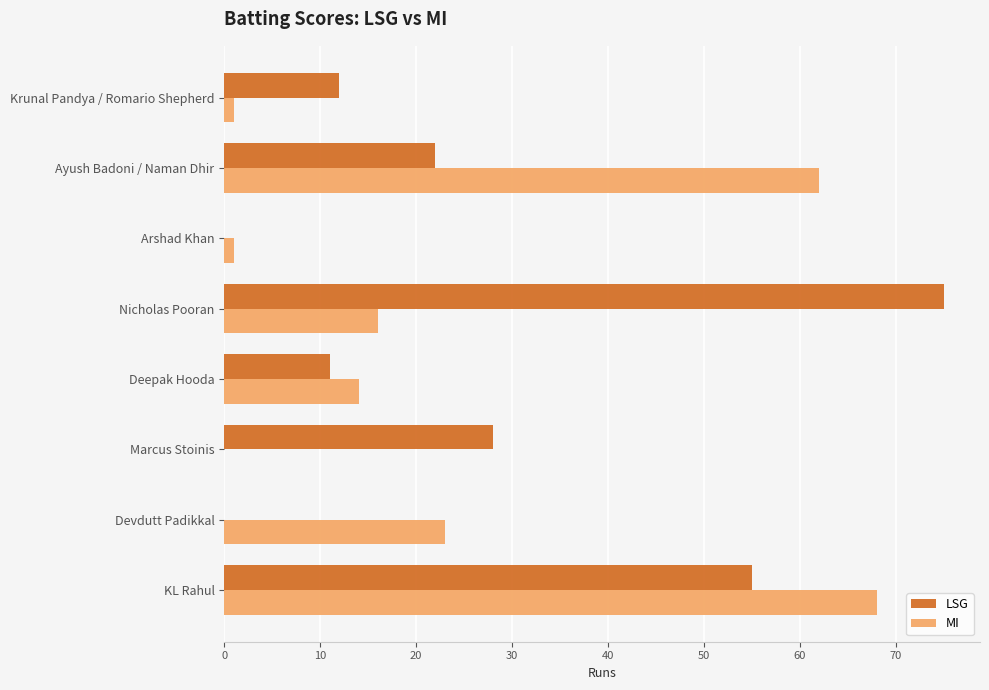

What are all the series names shown in the legend?

LSG, MI